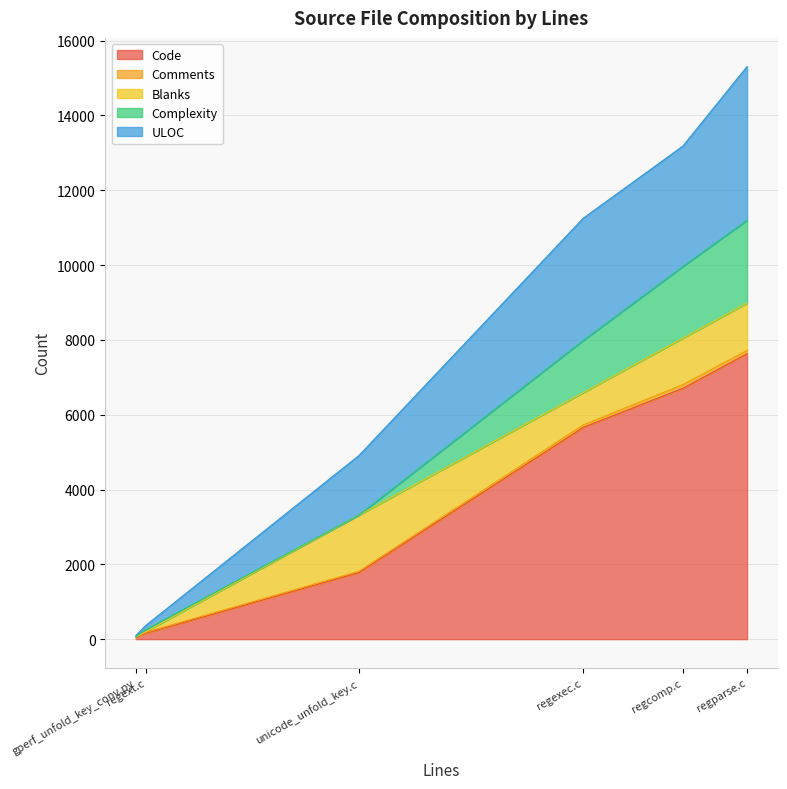

What is the highest value of the Code series?

7630